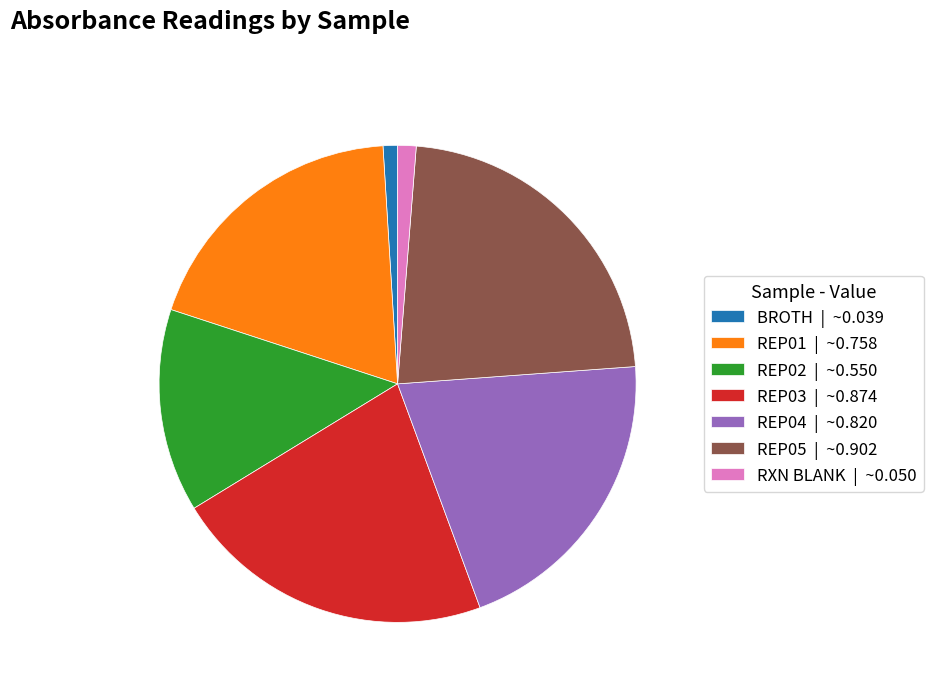

Is there any slice that represents more than half of the pie?

No